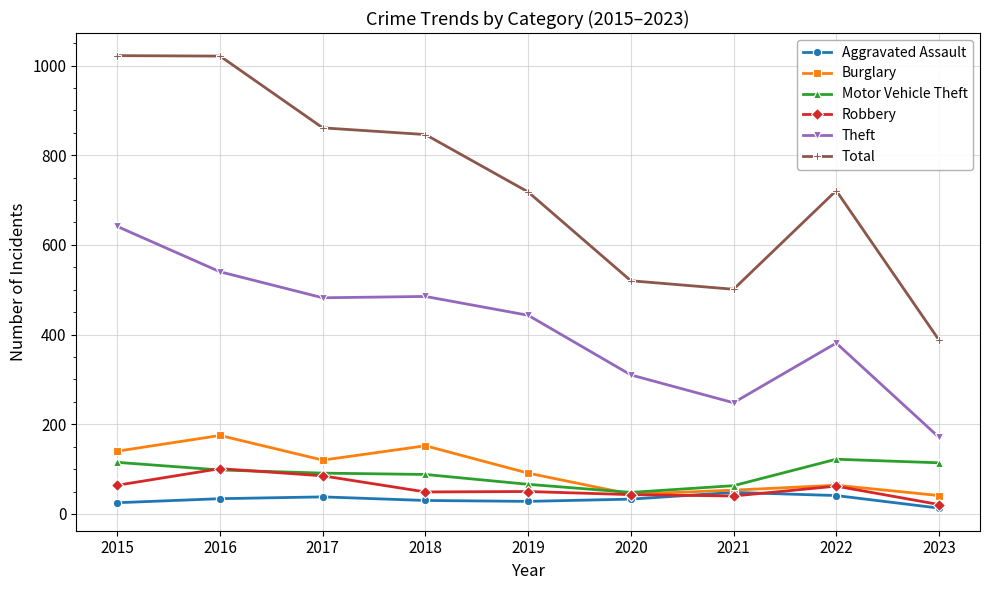

Is this an area chart (filled region under the line)?

No